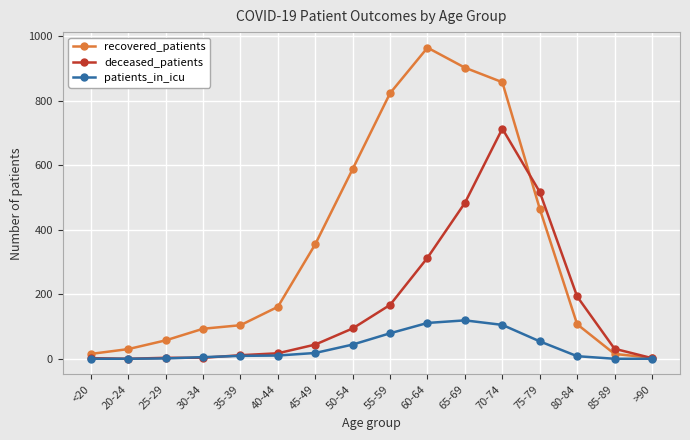

What value does the patients_in_icu series have at 60-64, to the nearest 50?

100